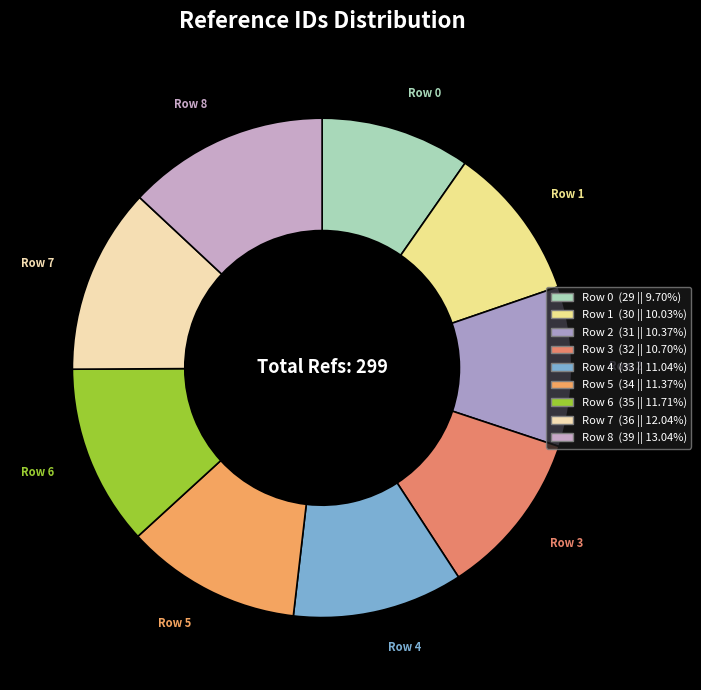

To the nearest percent, what is the average slice percentage?

11%